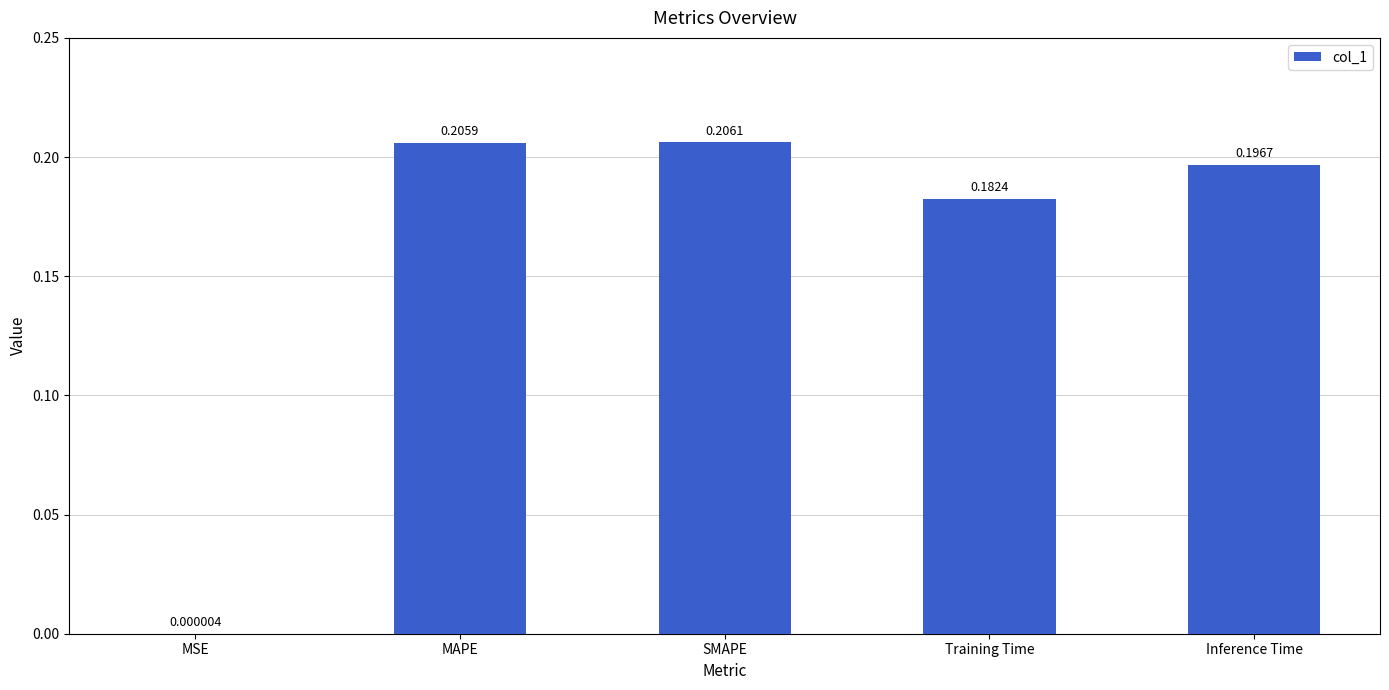

Is it true that the value at SMAPE is 0.3?

False